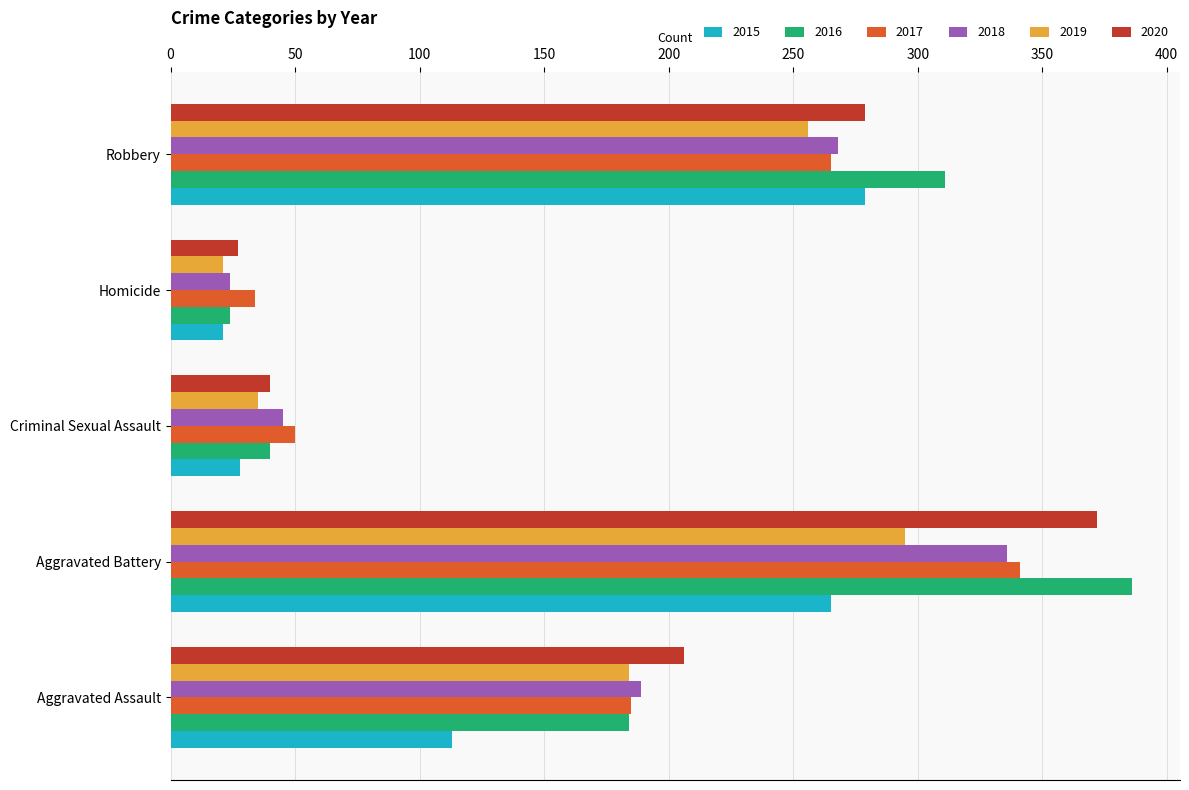

Rank the categories by 2019 value from lowest to highest.

Homicide, Criminal Sexual Assault, Aggravated Assault, Robbery, Aggravated Battery